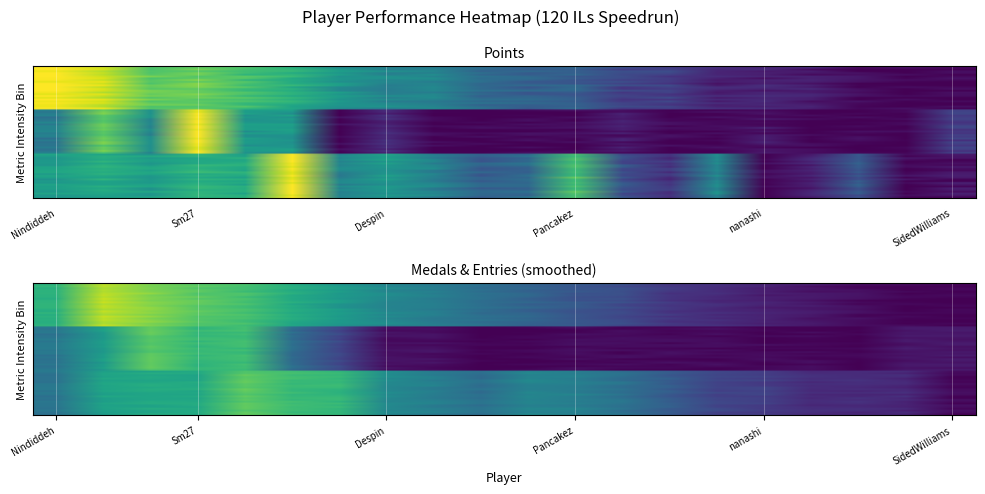

Is it true that Entries equals 0.1 at 16?

True